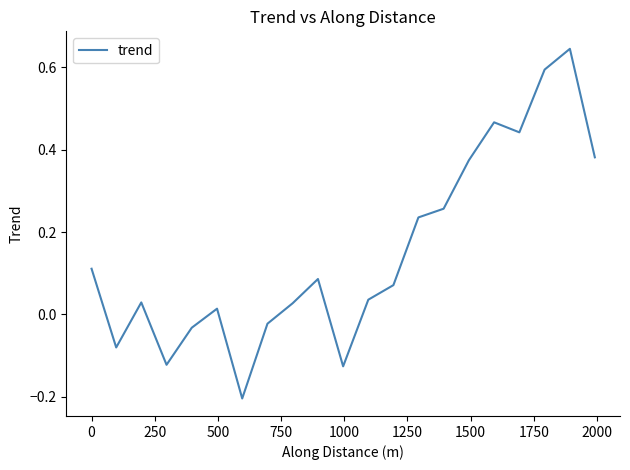

What is the difference between the maximum and minimum values?

0.8